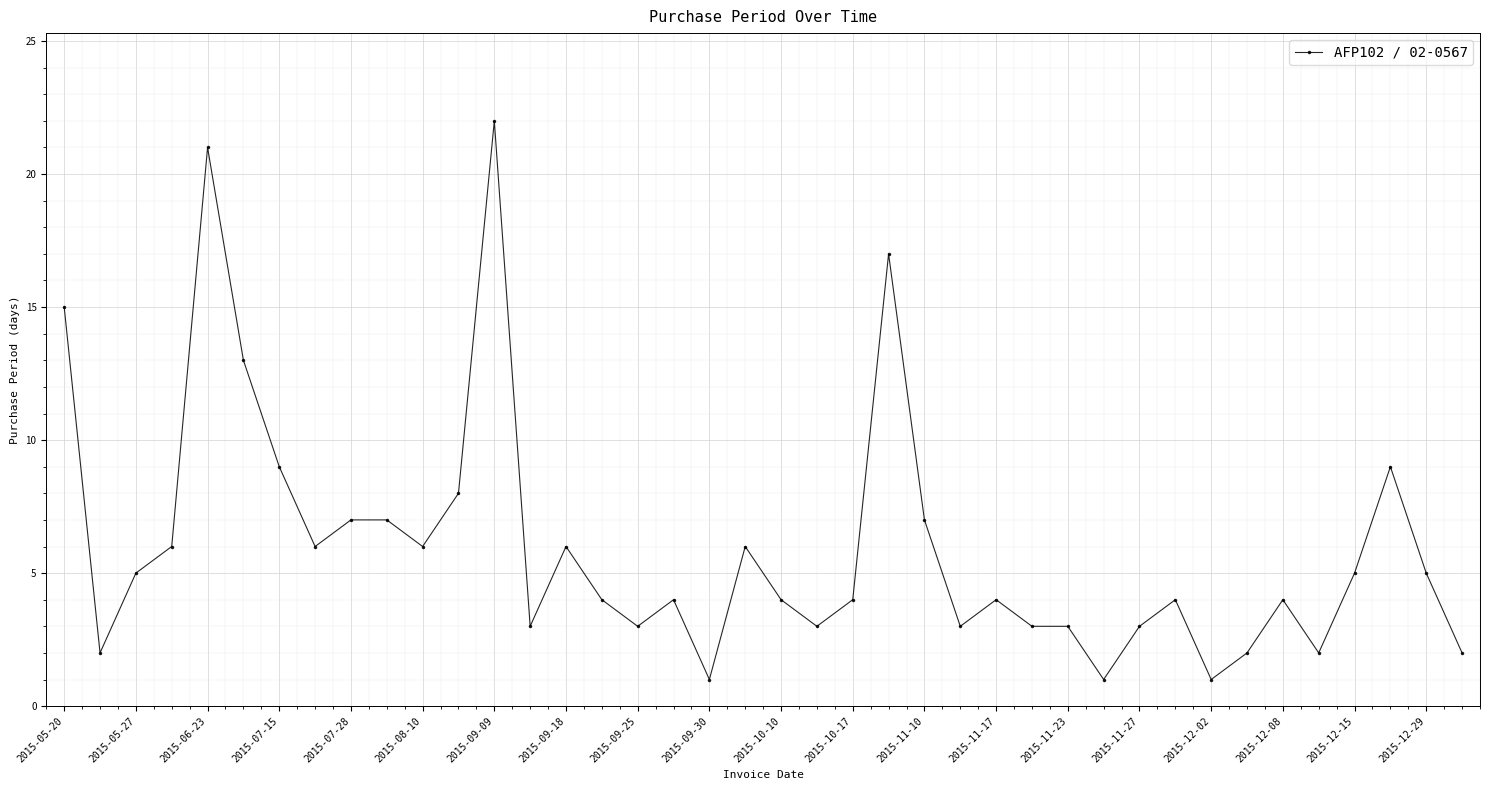

True or false: there are more than 2 points higher than both neighbors.

True